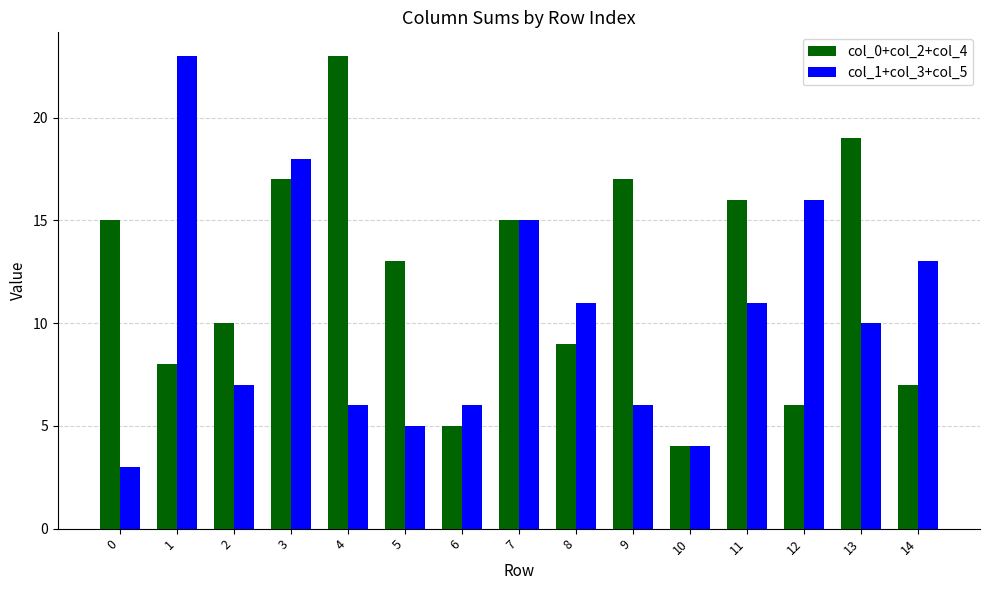

What is the sum of all col_0+col_2+col_4 values?

184